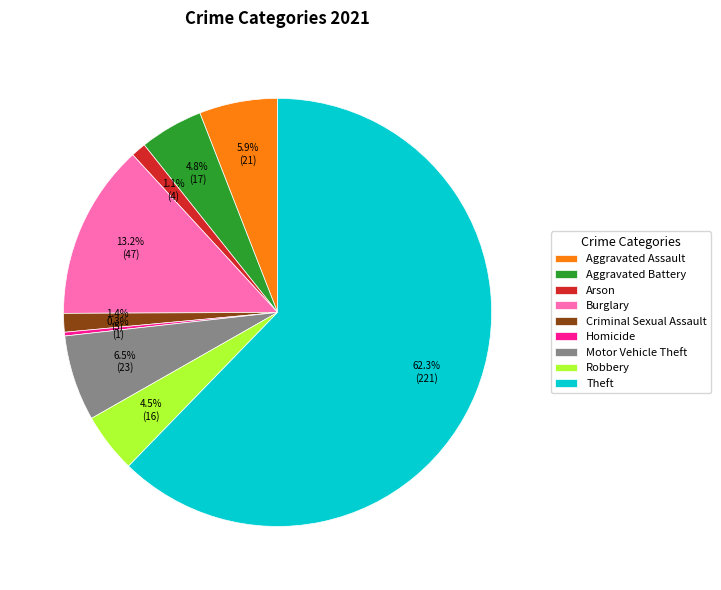

True or false: Arson accounts for 1% of the total.

True